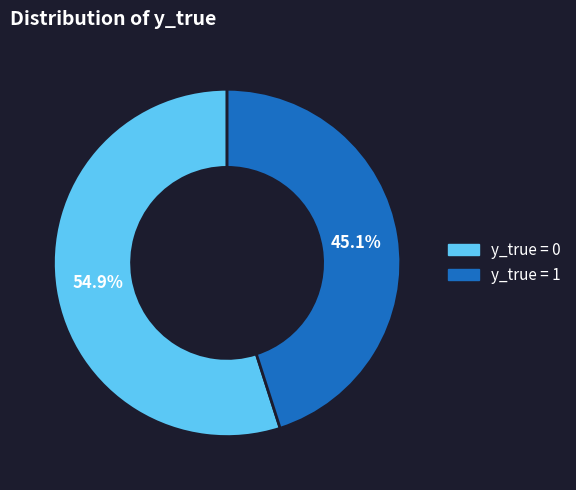

How many slices are in this pie chart?

2